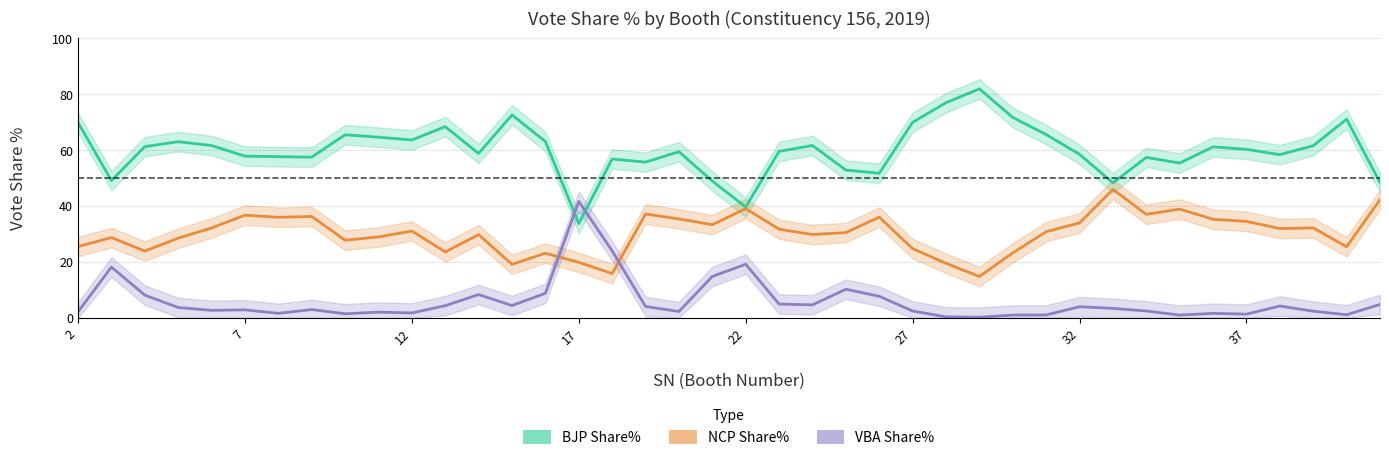

How many values in the BJP Share% series are below 60?

20